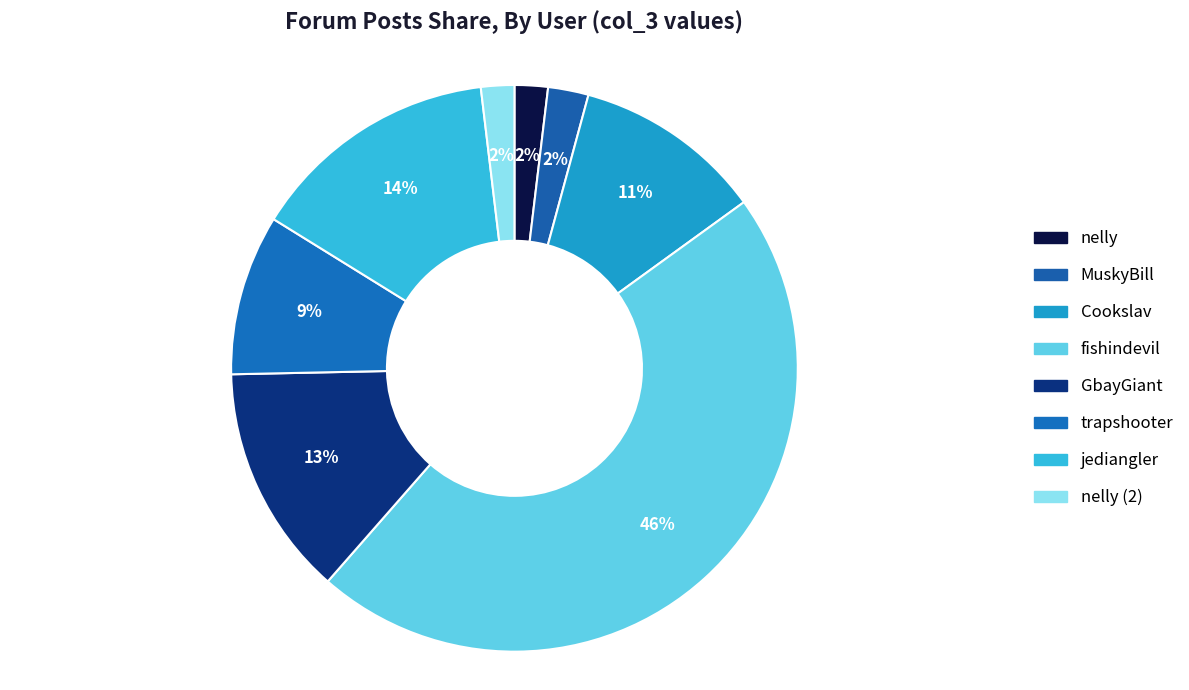

Is the sum of jediangler and Cookslav greater than half?

No